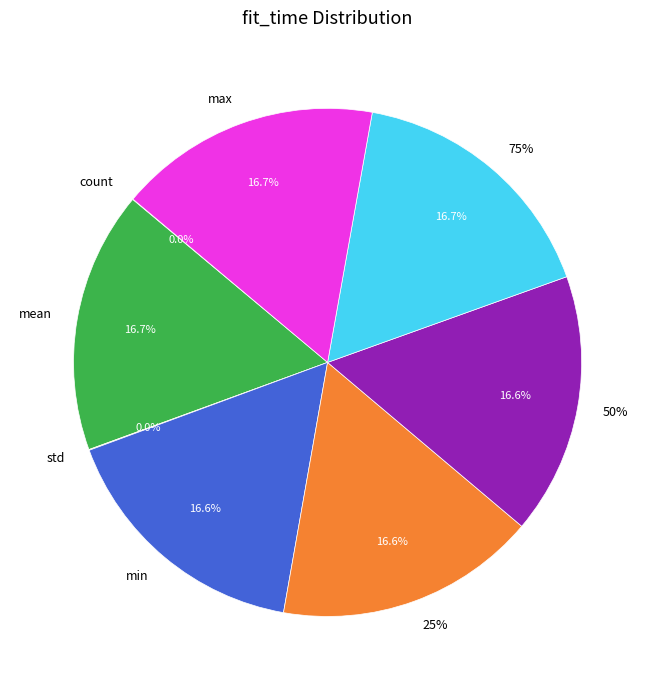

Is 50% the majority of the pie?

No